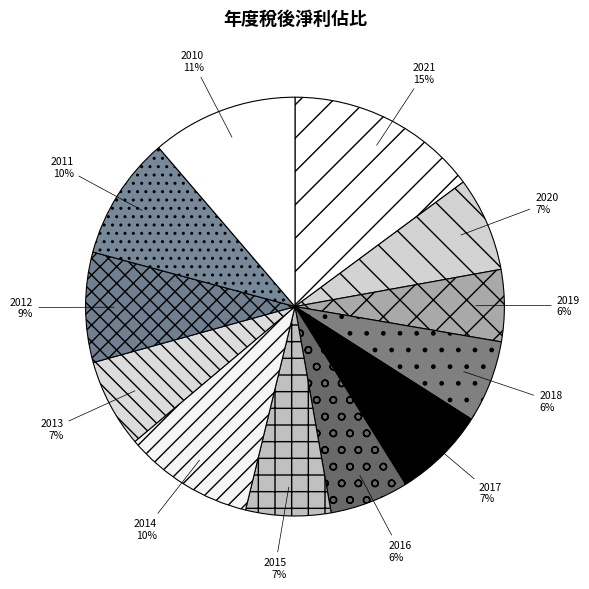

Is it true that 2011 is 1% of the pie?

False